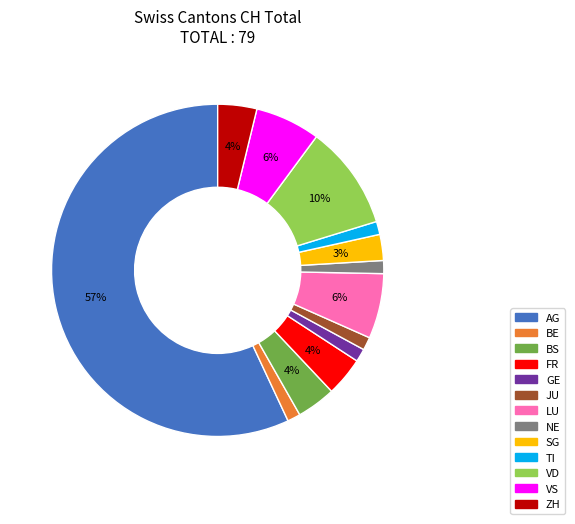

Is there a majority slice in this chart?

Yes